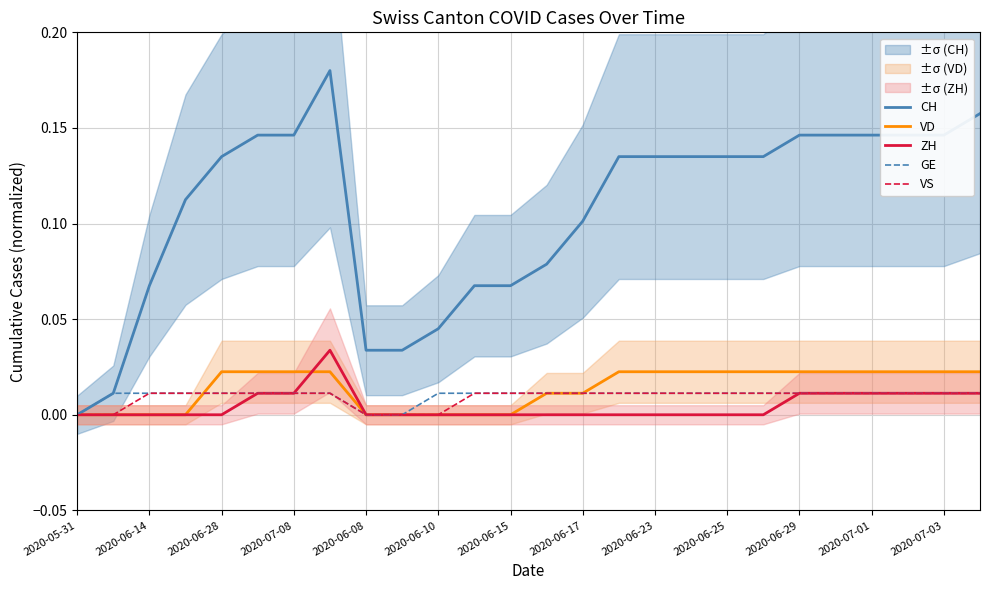

The value of CH at 2020-07-01 is 0.0. True or false?

False